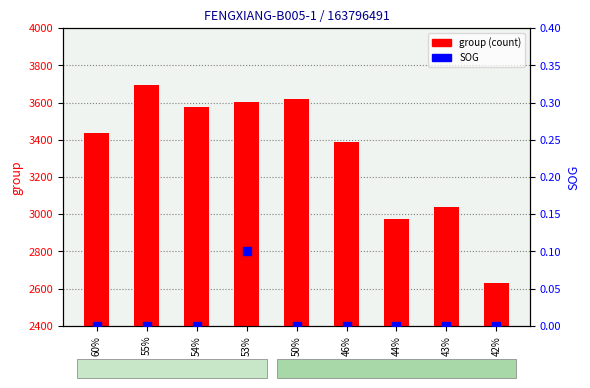

What is the total value across all series at 44%?

2972.0